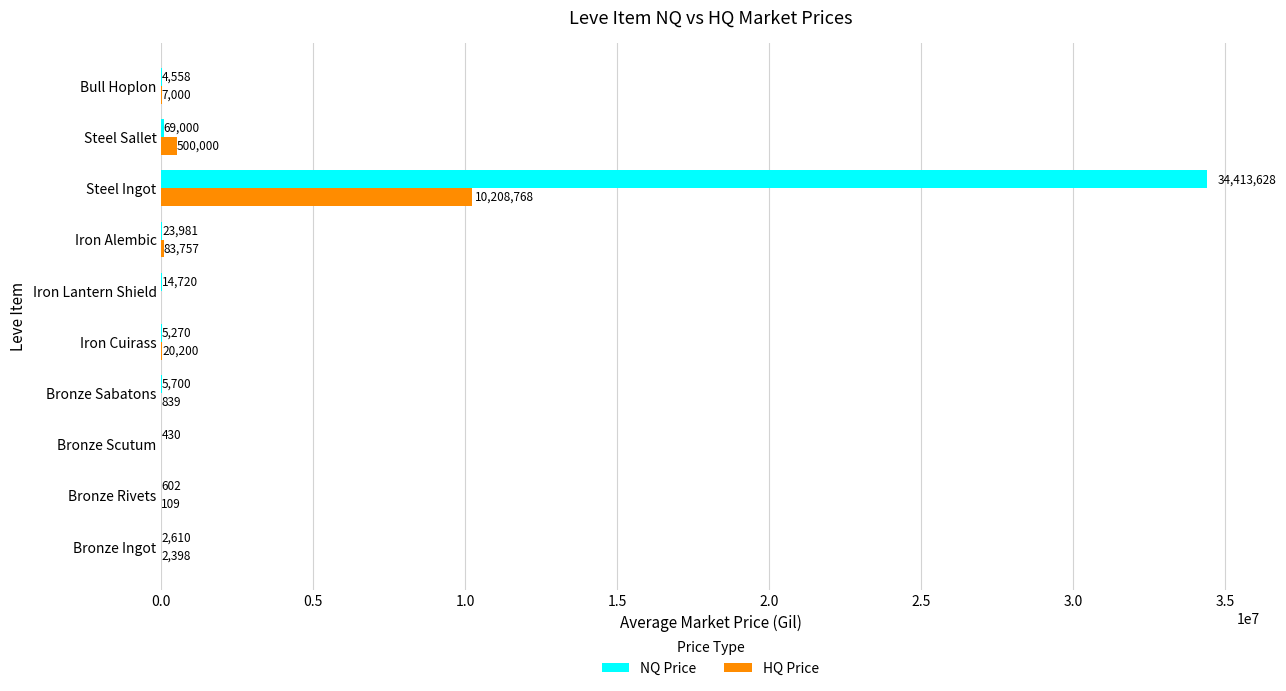

Is it true that NQ Price equals 23980.7 at Iron Alembic?

True